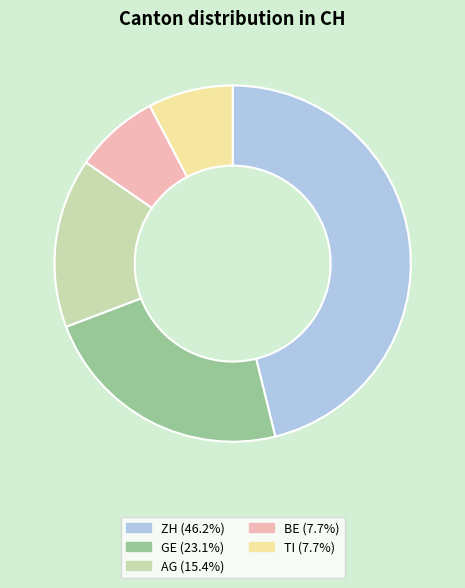

Does ZH (46.2%) account for over 50% of the chart?

No